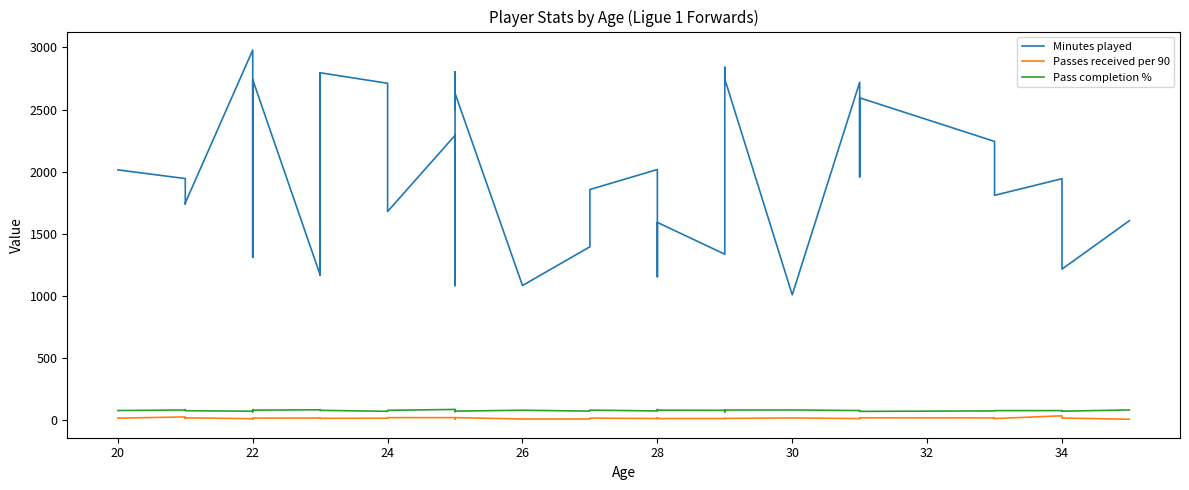

Reading left to right, list all the values displayed in this chart.

Minutes played: 2014.0	1944.0	1739.0	1748.0	2979.0	1310.0	2477.0	2740.0	1167.0	2796.0	1167.0	2796.0	2711.0	1679.0	2292.0	1690.0	1082.0	1793.0	2803.0	2501.0	2602.0	2631.0	1083.0	1395.0	1856.0	2017.0	1154.0	1591.0	1335.0	2840.0	2745.0	1008.0	2719.0	1958.0	2594.0	2243.0	1809.0	1943.0	1215.0	1605.0
Passes received per 90: 15.0	24.9	13.1	17.7	10.7	11.5	9.1	15.2	15.8	14.2	15.8	13.7	14.6	19.5	19.4	9.0	10.4	12.5	17.3	17.0	15.8	19.2	8.5	8.5	15.2	12.3	17.2	11.8	11.8	13.0	12.9	16.7	11.8	15.3	17.7	16.7	11.7	34.3	16.1	6.2
Pass completion %: 76.7	80.8	83.8	75.0	71.0	66.1	83.2	79.5	82.6	80.1	82.6	78.0	70.4	78.2	85.3	76.8	75.8	71.6	83.8	80.3	67.6	71.9	79.0	71.7	80.0	73.1	84.2	79.6	78.3	65.2	80.4	81.1	76.4	73.1	69.7	73.7	75.8	76.0	71.6	81.2